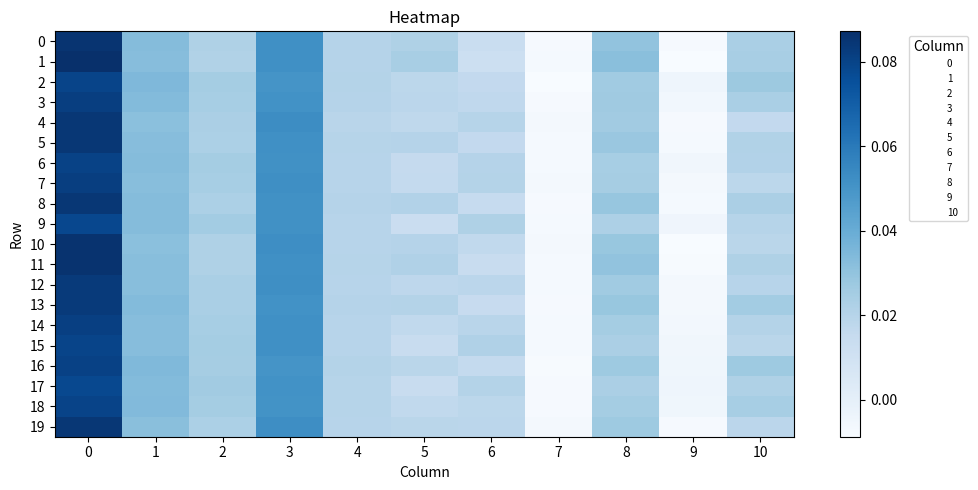

Which has a higher value, 7 or 3?

3